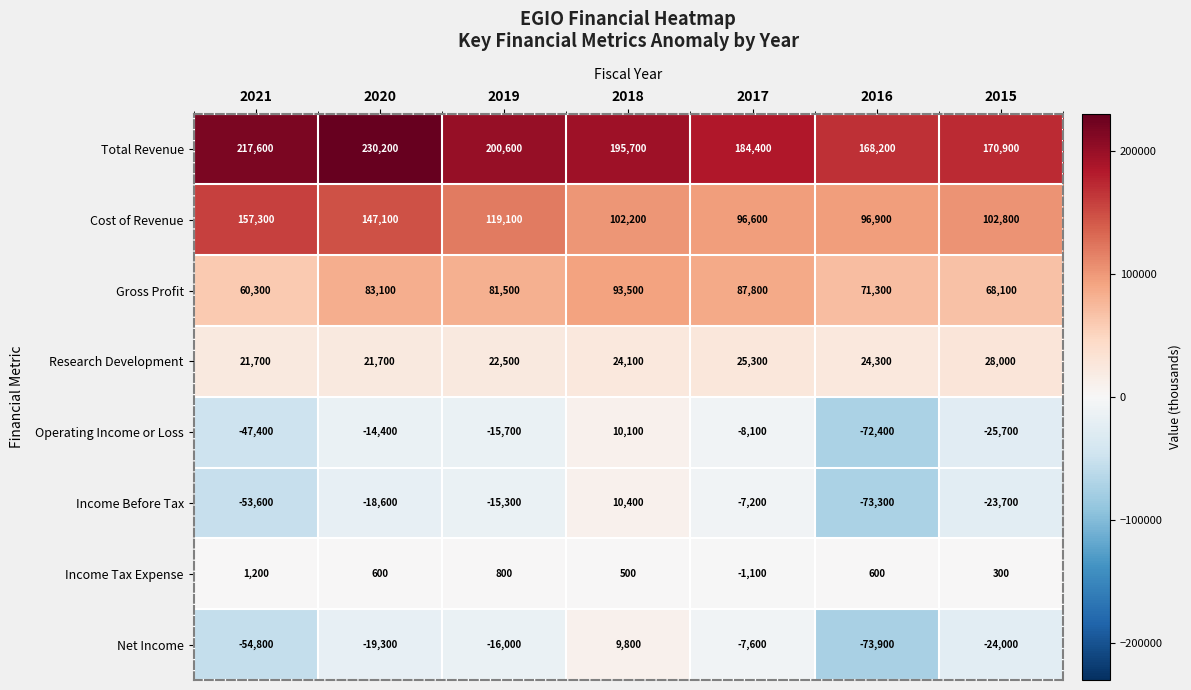

What is the difference between the maximum and minimum values in the Gross Profit series?

33200